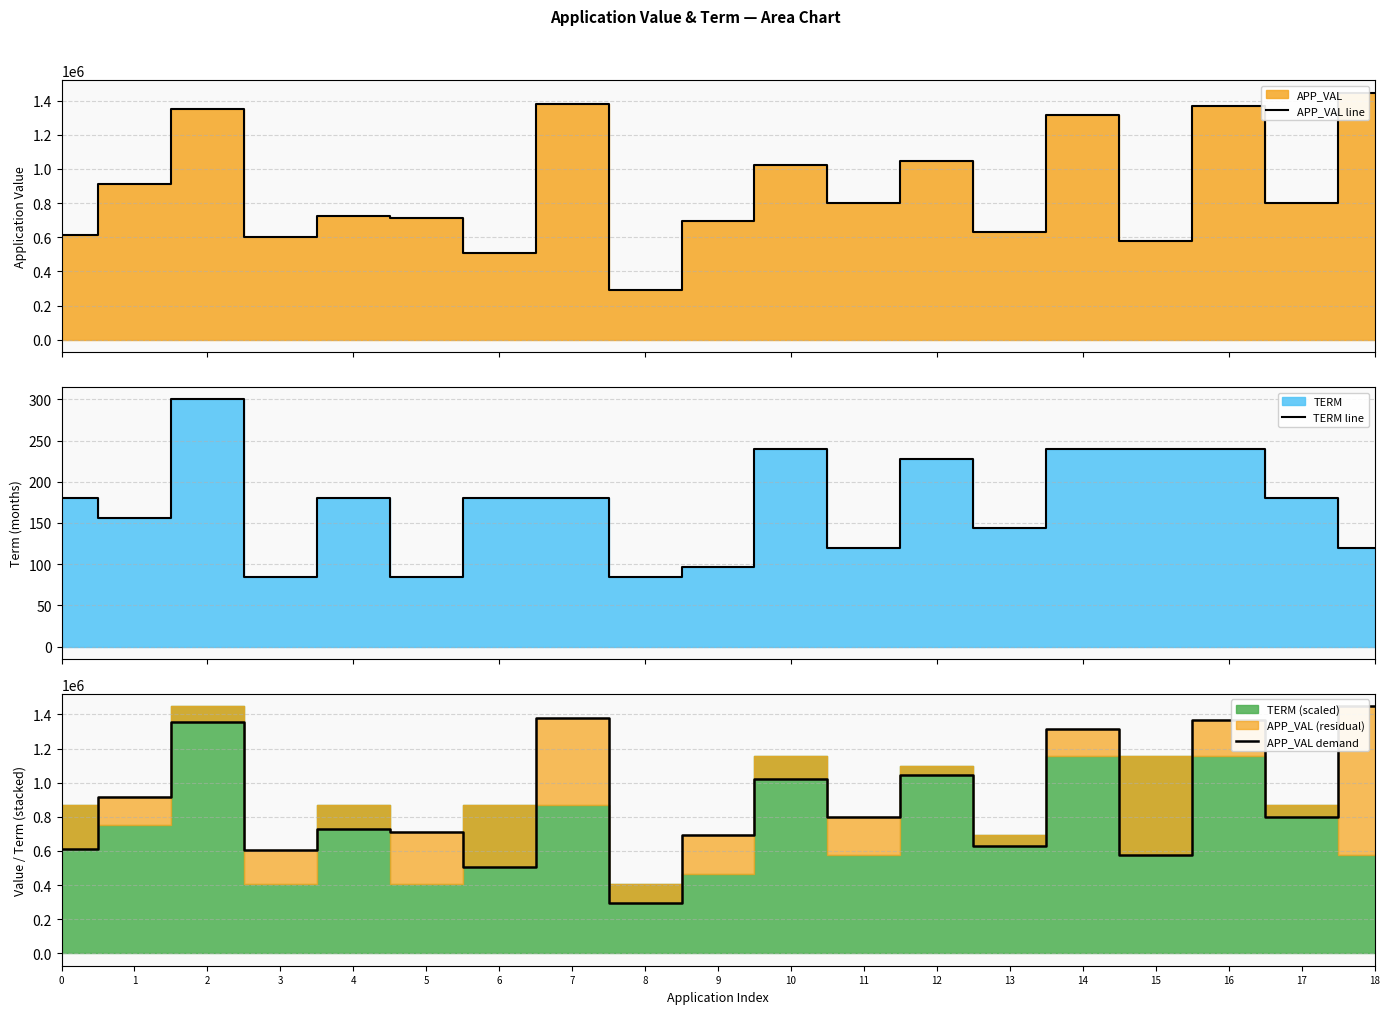

Reading left to right, list all the values displayed in this chart.

APP_VAL line: 0=613878	1=914836	2=1354086	3=604120	4=726249	5=713221	6=508814	7=1379623	8=293258	9=694843	10=1022721	11=800000	12=1045266	13=629107	14=1315648	15=575173	16=1367496	17=798886	18=1447925
TERM line: 0=180	1=156	2=300	3=84	4=180	5=84	6=180	7=180	8=84	9=96	10=240	11=120	12=228	13=144	14=240	15=240	16=240	17=180	18=120
APP_VAL demand: 0=613878	1=914836	2=1354086	3=604120	4=726249	5=713221	6=508814	7=1379623	8=293258	9=694843	10=1022721	11=800000	12=1045266	13=629107	14=1315648	15=575173	16=1367496	17=798886	18=1447925